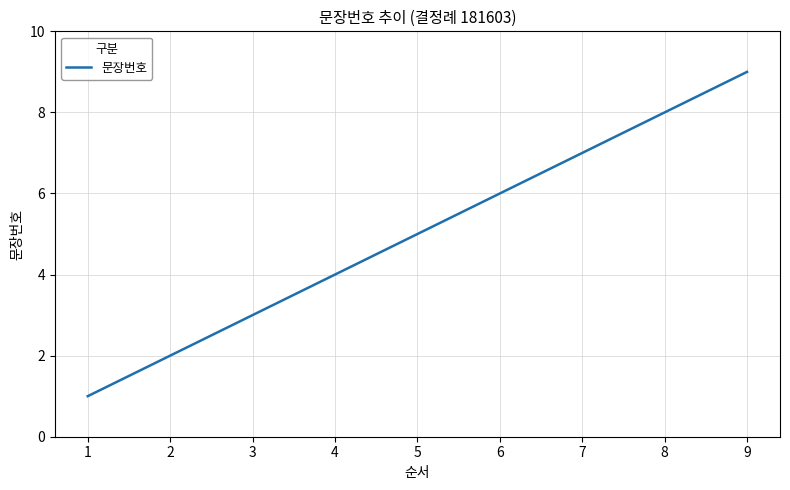

The value at 2 is 2. True or false?

True